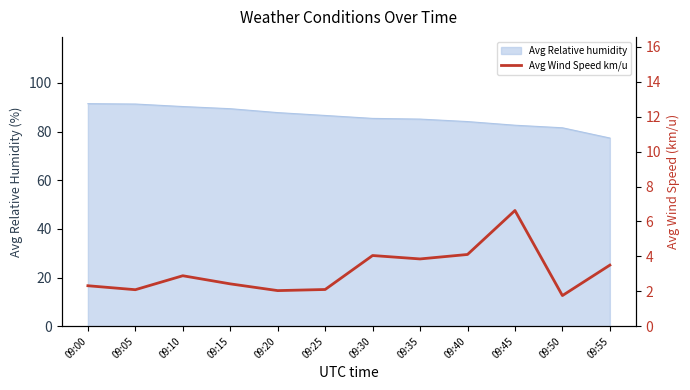

True or false: Avg Relative humidity has a value of 90.3 at 09:10.

True